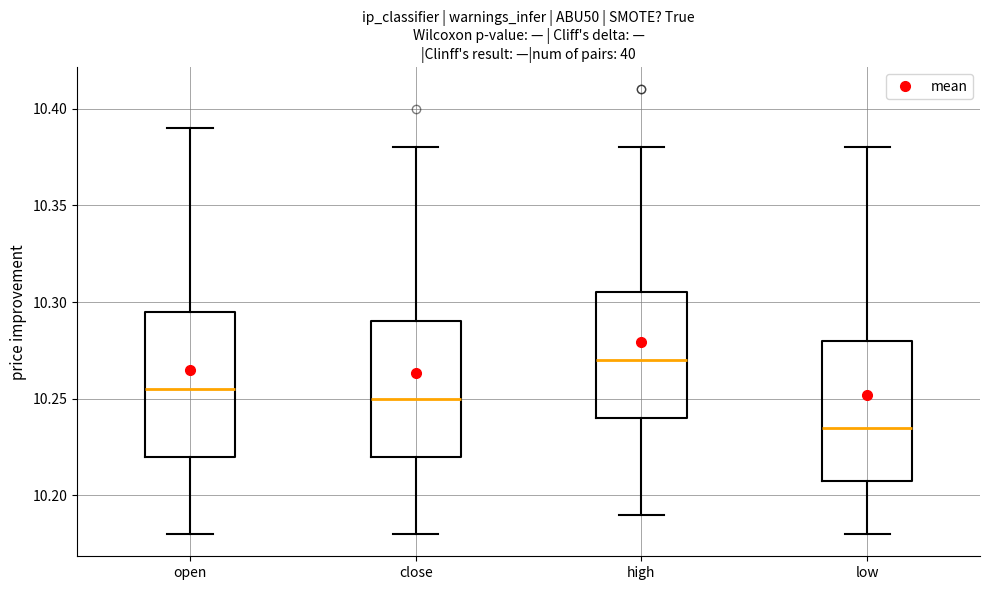

Reading left to right, read every box against the y-axis: the position of its median line, the range the box covers, and the ends of its whiskers. The values are not printed on the chart, so give them approximately, as read against the axis.

open: median 10.255, box 10.220 to 10.295, whiskers 10.180 to 10.390
close: median 10.250, box 10.220 to 10.290, whiskers 10.180 to 10.380
high: median 10.270, box 10.240 to 10.305, whiskers 10.190 to 10.380
low: median 10.235, box 10.210 to 10.280, whiskers 10.180 to 10.380